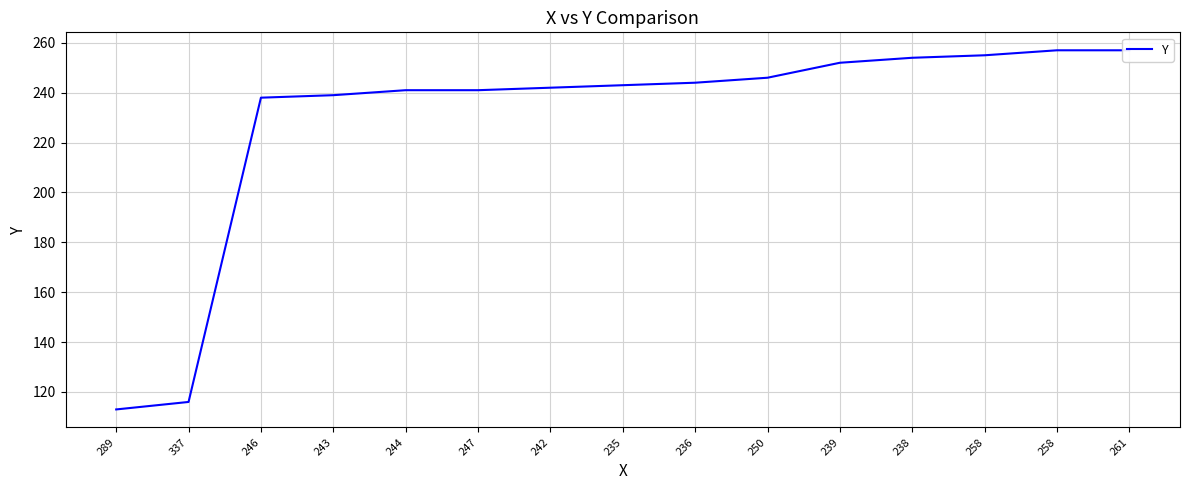

Reading right to left, transcribe all the data shown in this chart.

257	257	255	254	252	246	244	243	242	241	241	239	238	116	113